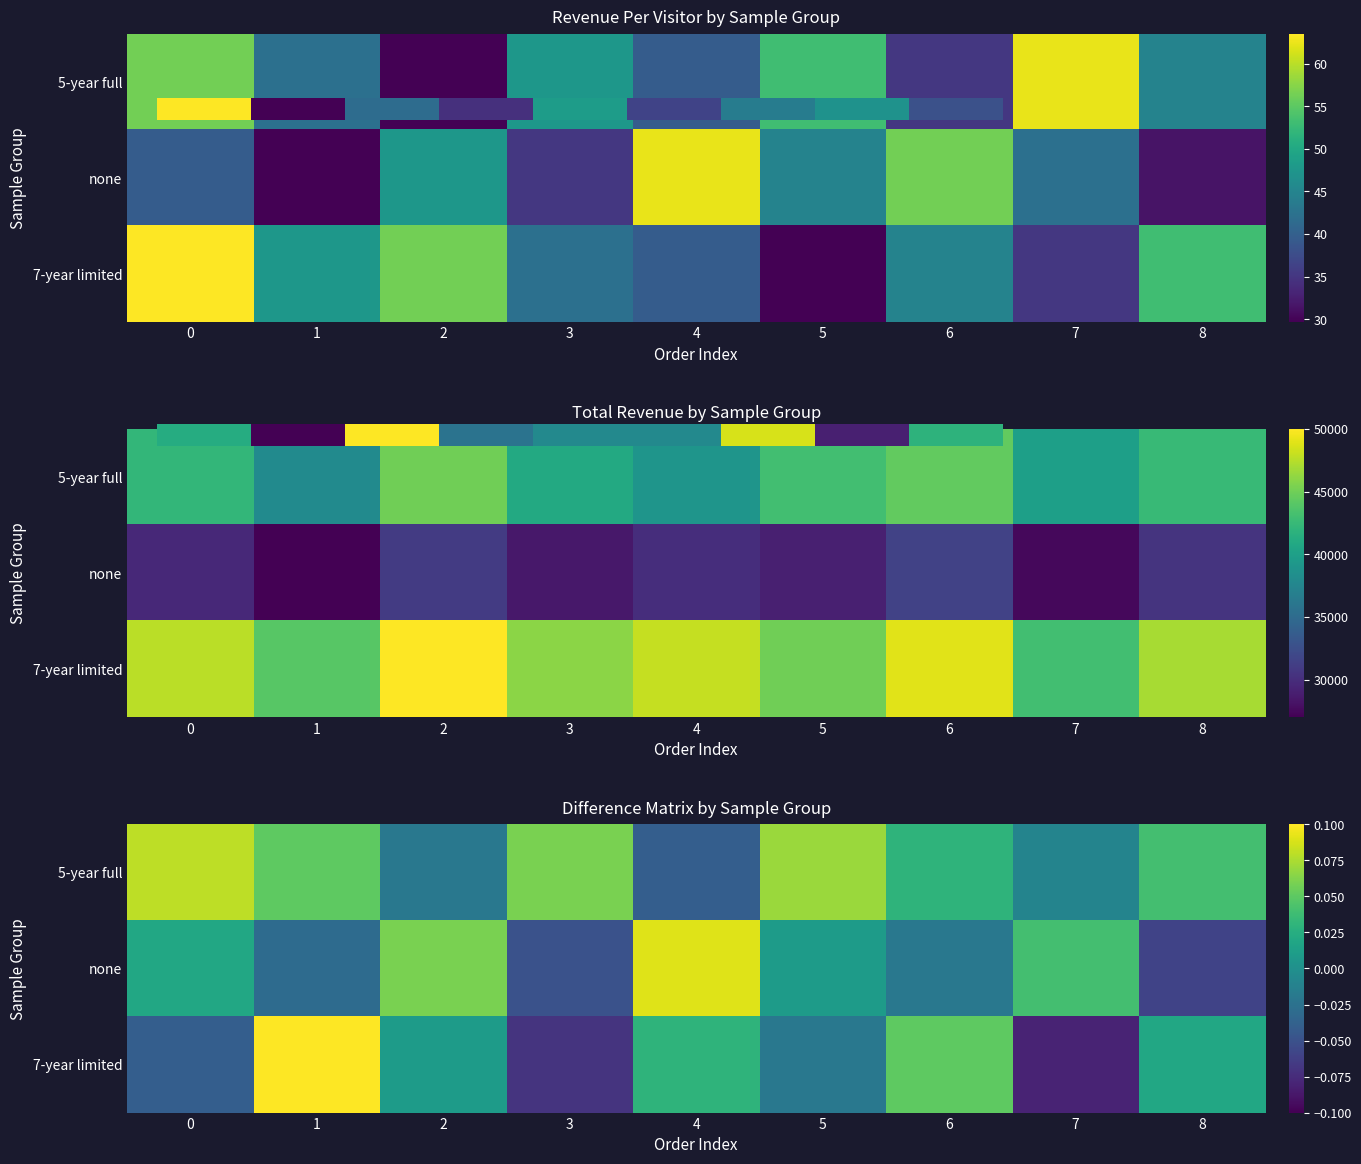

Where is 0.0 nearest to the value 39166?

4